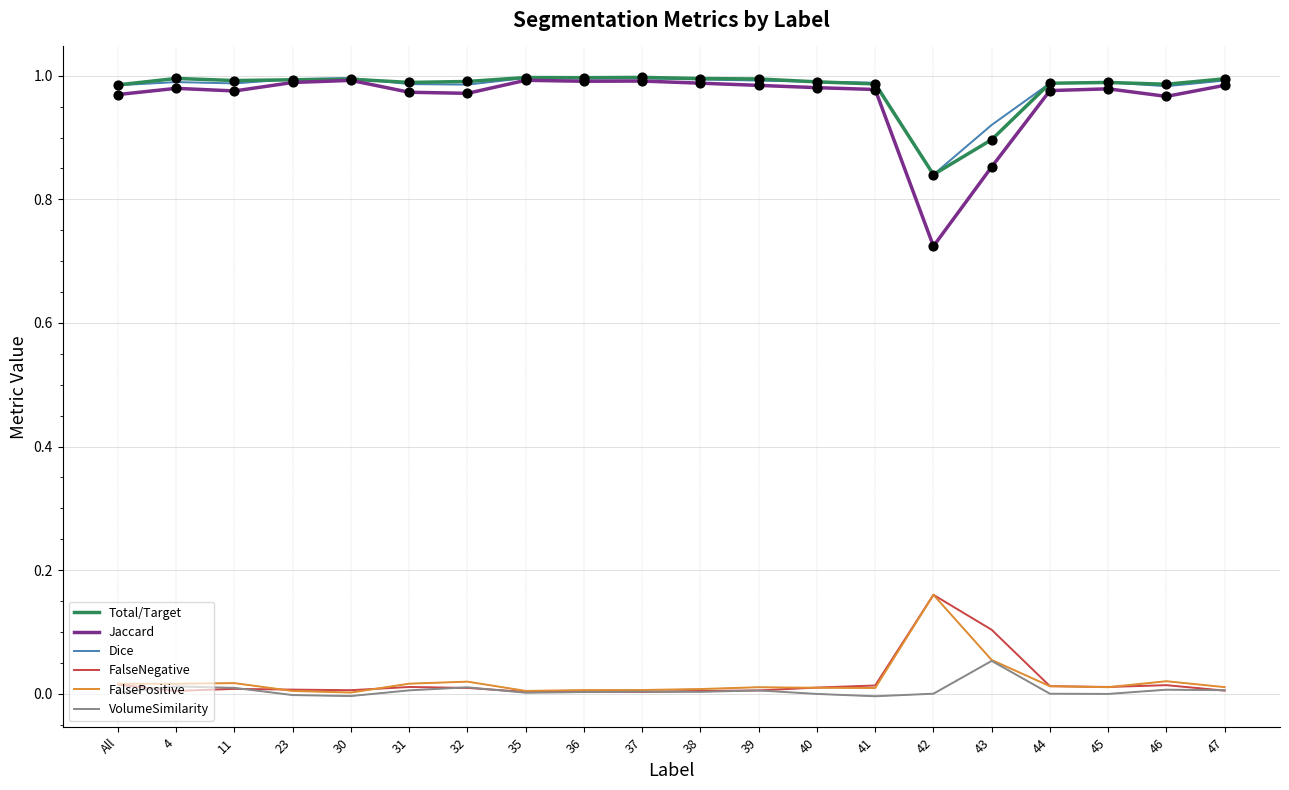

Which series has the largest range (max minus min)?

Jaccard